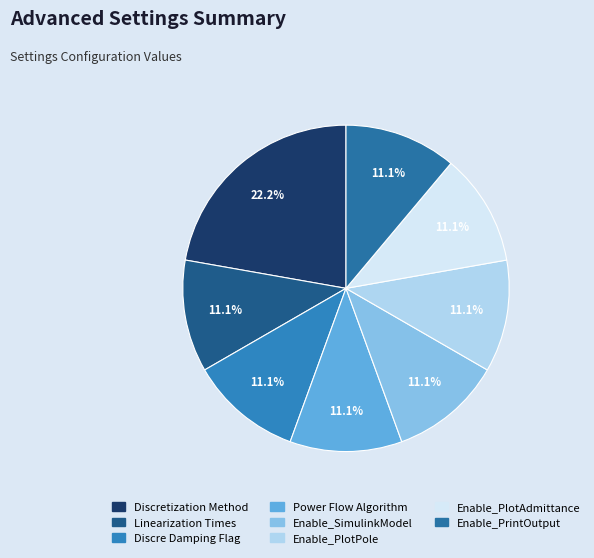

Approximately how many times larger is the value at Enable_SimulinkModel compared to Enable_PlotPole?

1.0